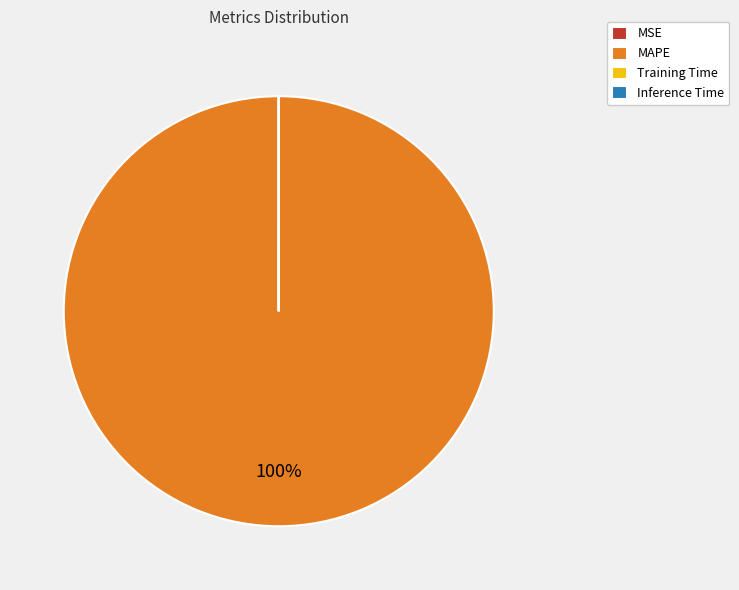

Is it true that MAPE is 92% of the pie?

False